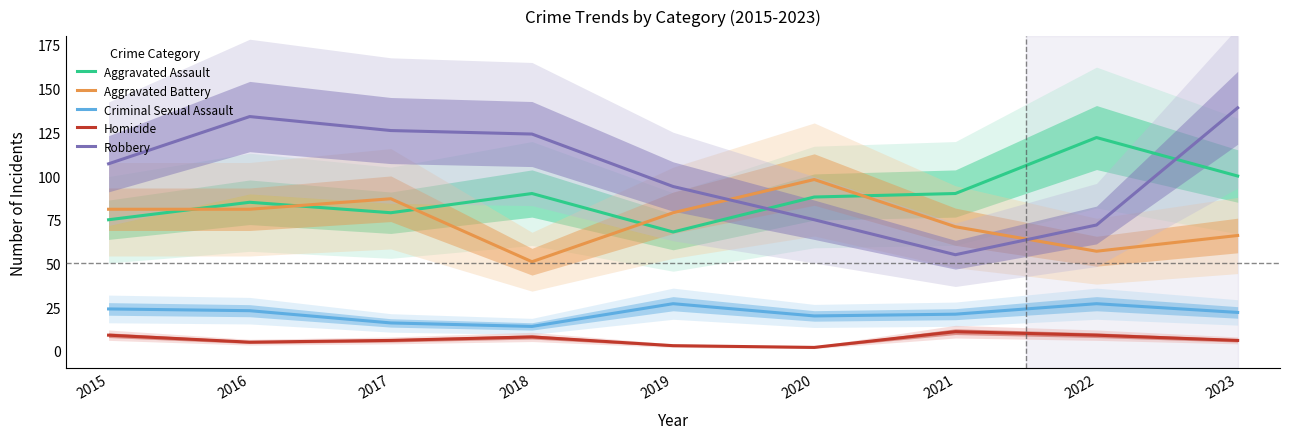

What is the sum of all Criminal Sexual Assault values?

194